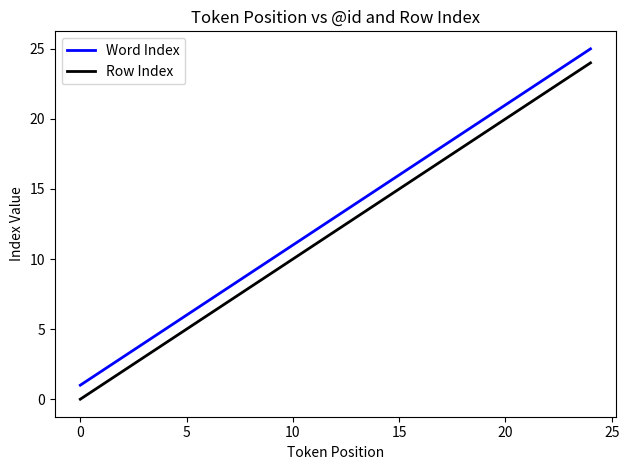

What is the difference between the maximum and minimum values in the Word Index series?

24